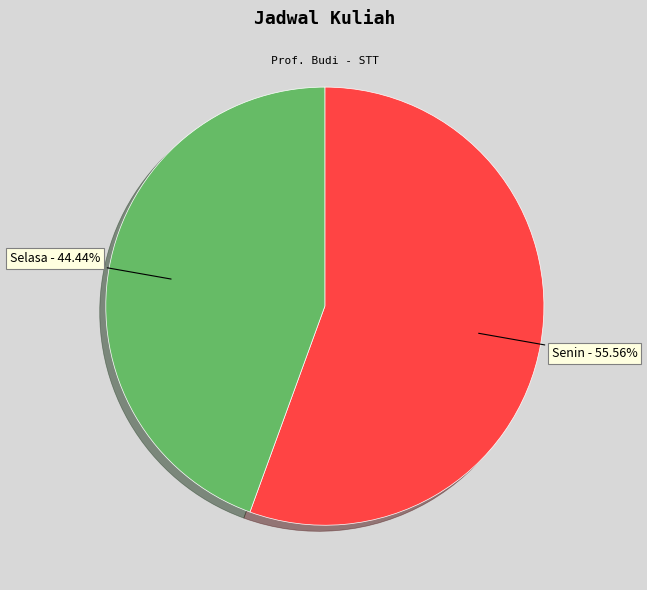

Does Senin account for over 50% of the chart?

Yes